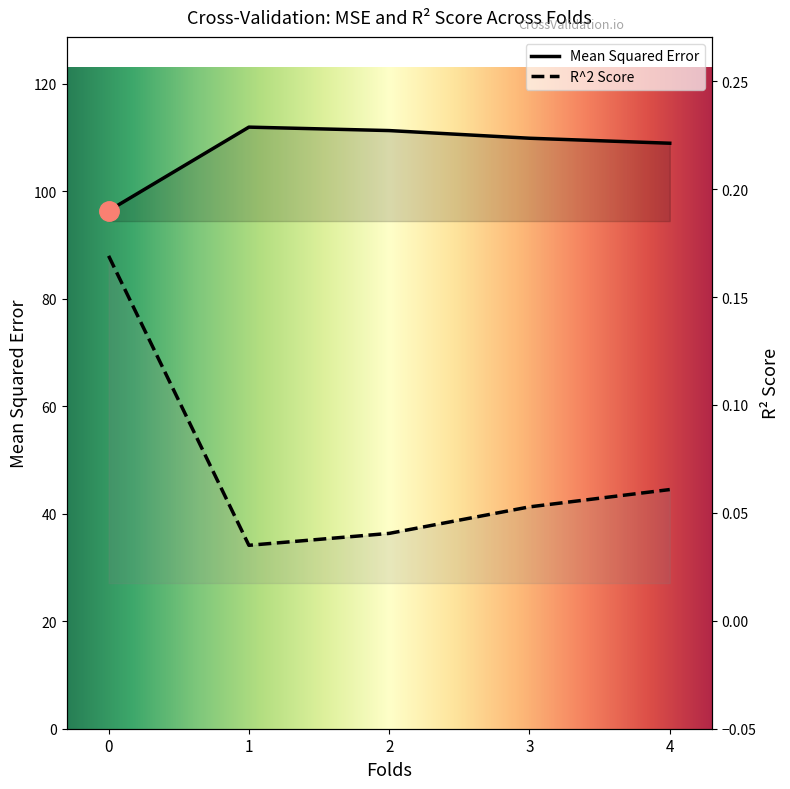

At how many categories does at least one series exceed 10?

5